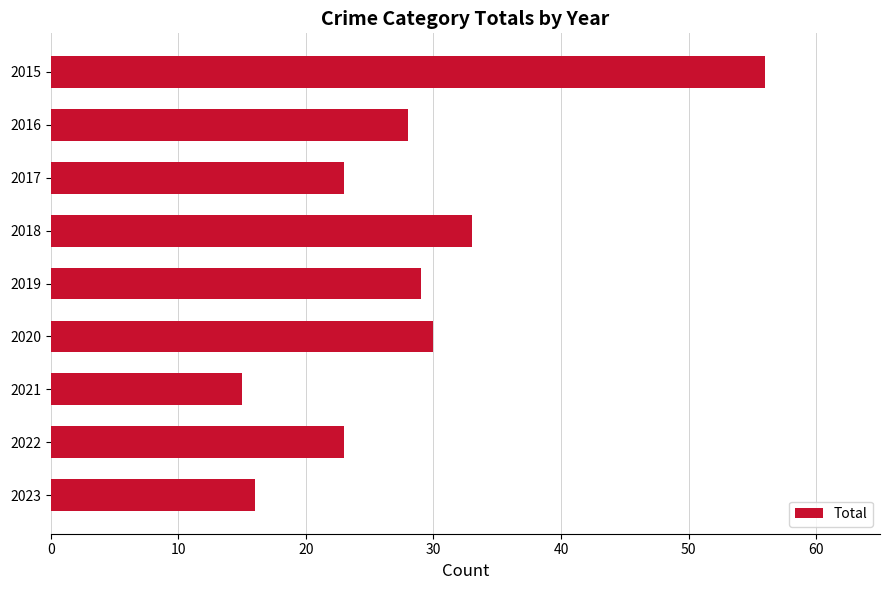

Read the value at 2016, to the nearest 5.

30